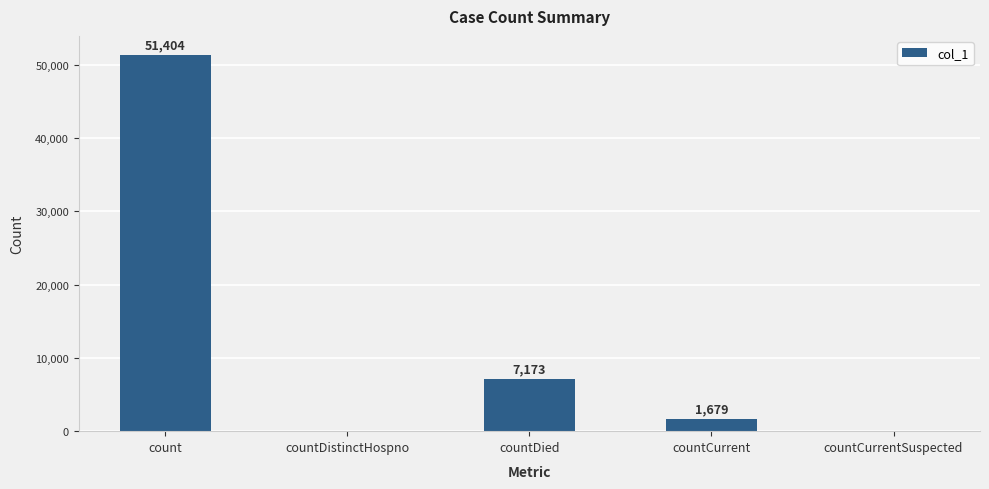

Reading left to right, transcribe all the data shown in this chart.

51404	0	7173	1679	0